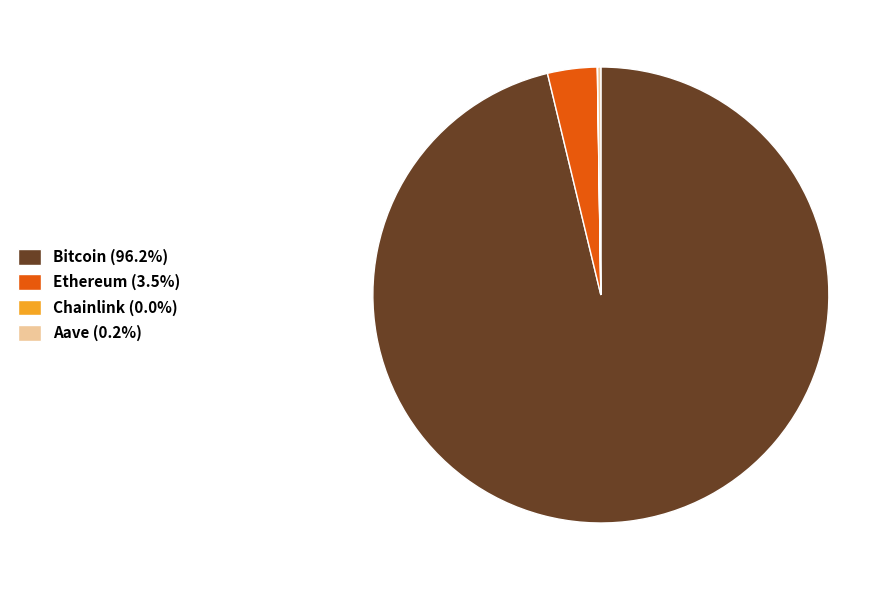

Which slice is the largest?

Bitcoin